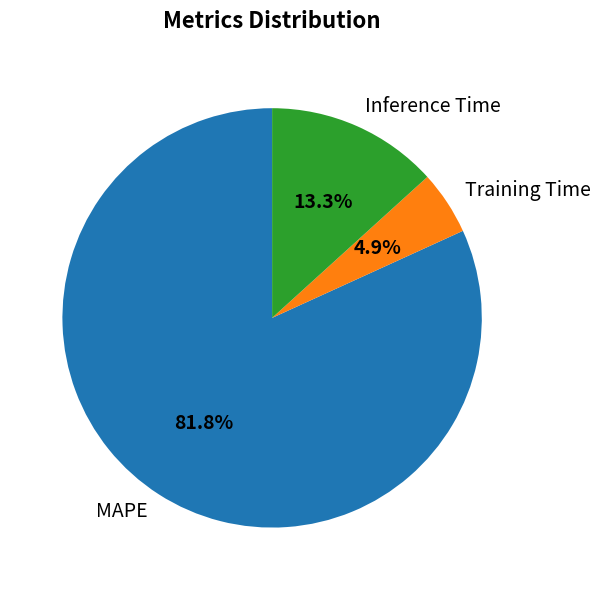

Between Inference Time and MAPE, which is larger?

MAPE